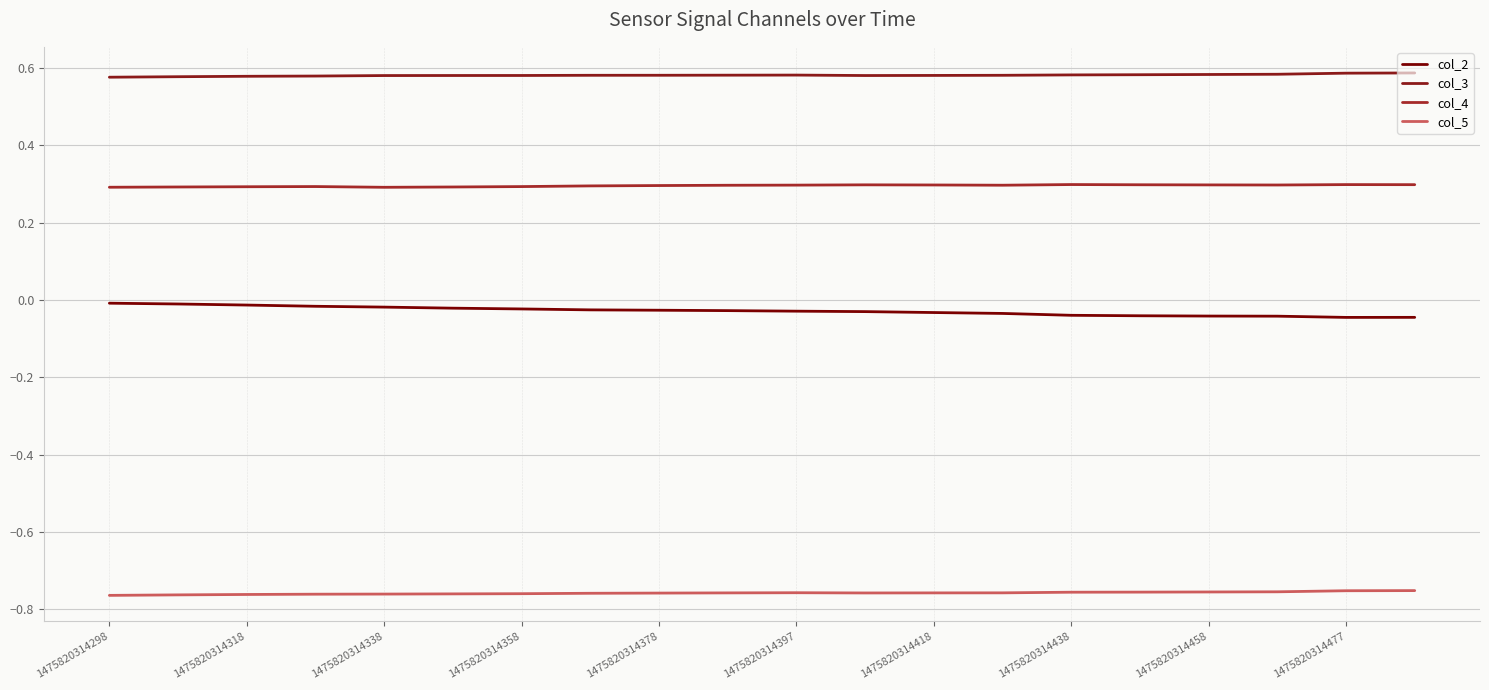

What is the label of the 1st point from the left?

1475820314298